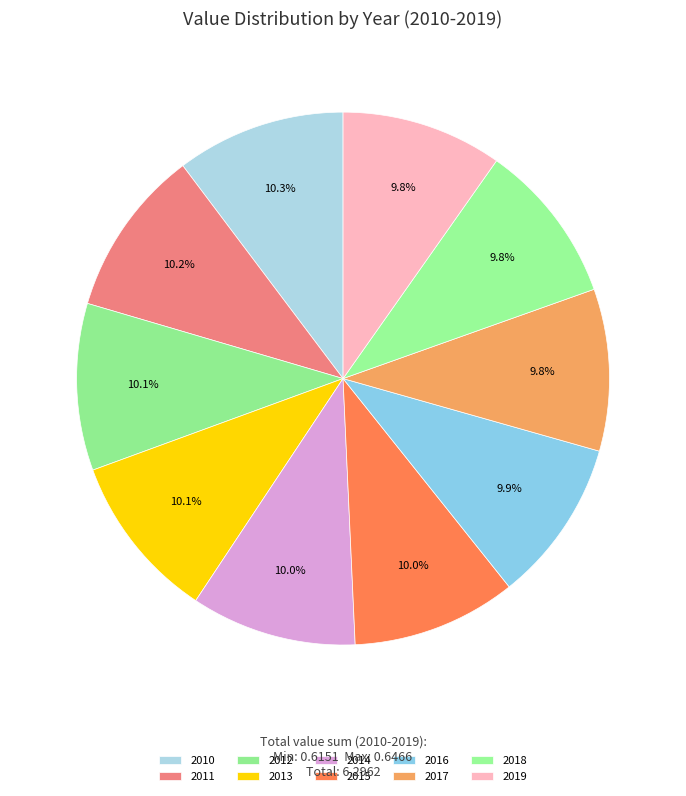

Combined, what portion of the pie is 2015 and 2017?

19.8%